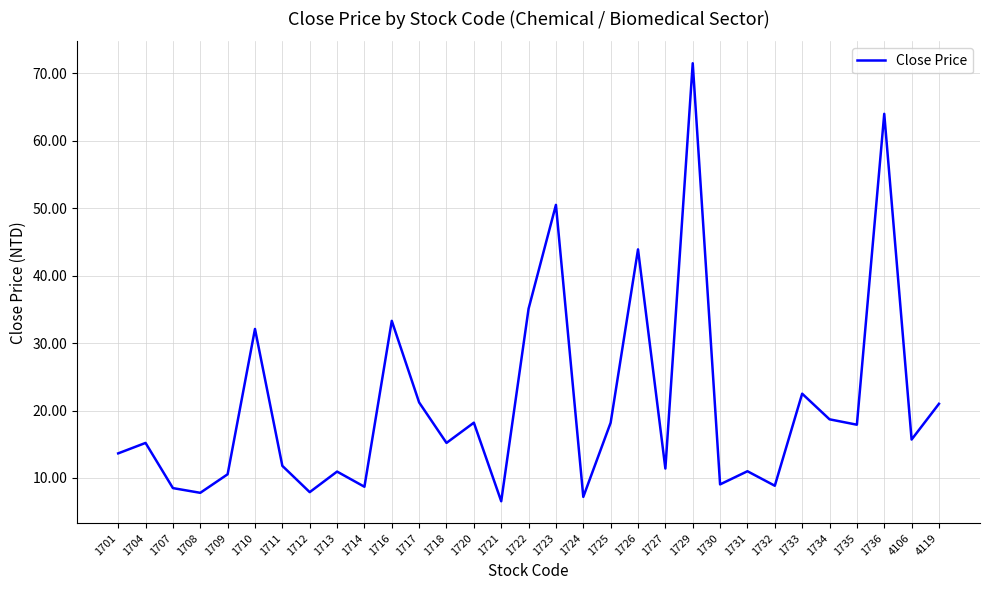

What is the greatest value displayed?

71.5